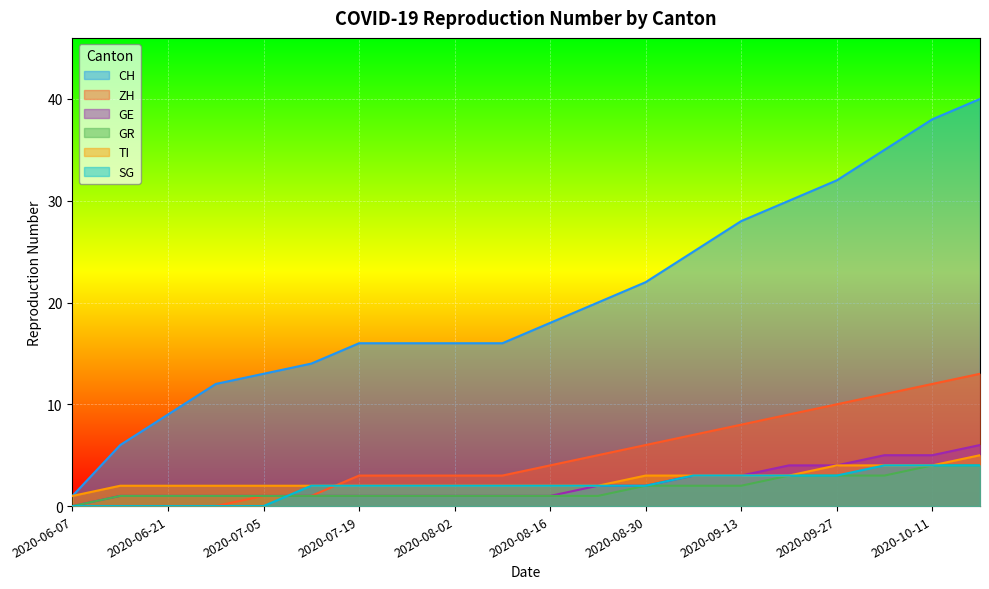

After their last crossing, which series has the higher values: SG or GR?

SG